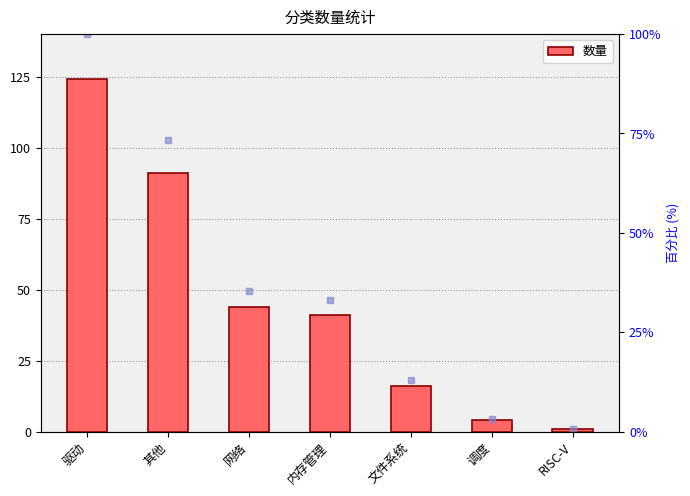

Which has a higher value, 网络 or 文件系统?

网络